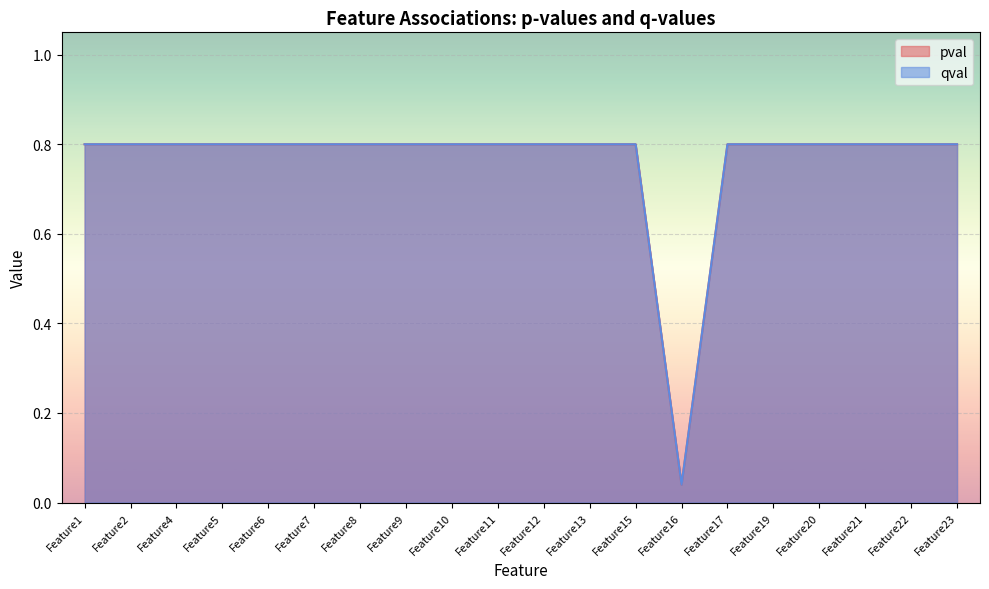

What is the maximum value shown in the chart?

0.8